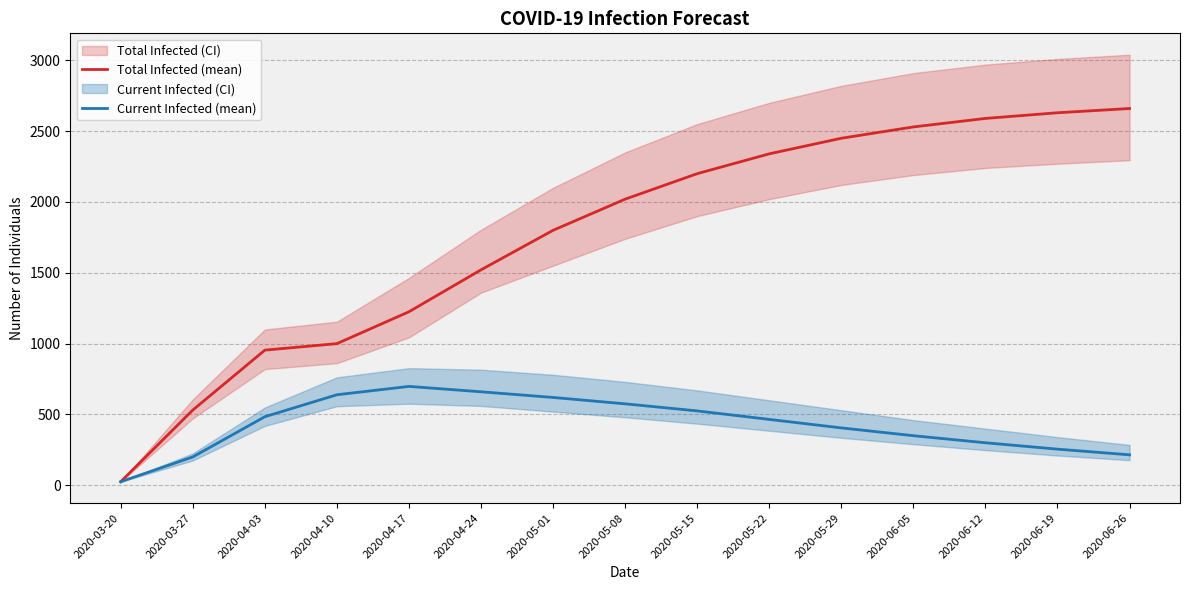

What is the label of the 3rd point from the left?

2020-04-03